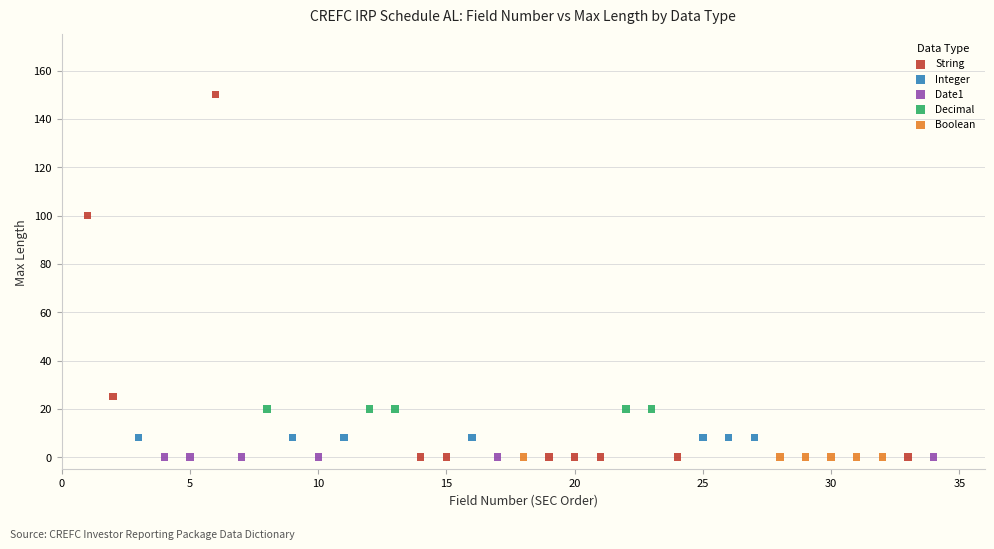

Which series contains the highest Y value?

String